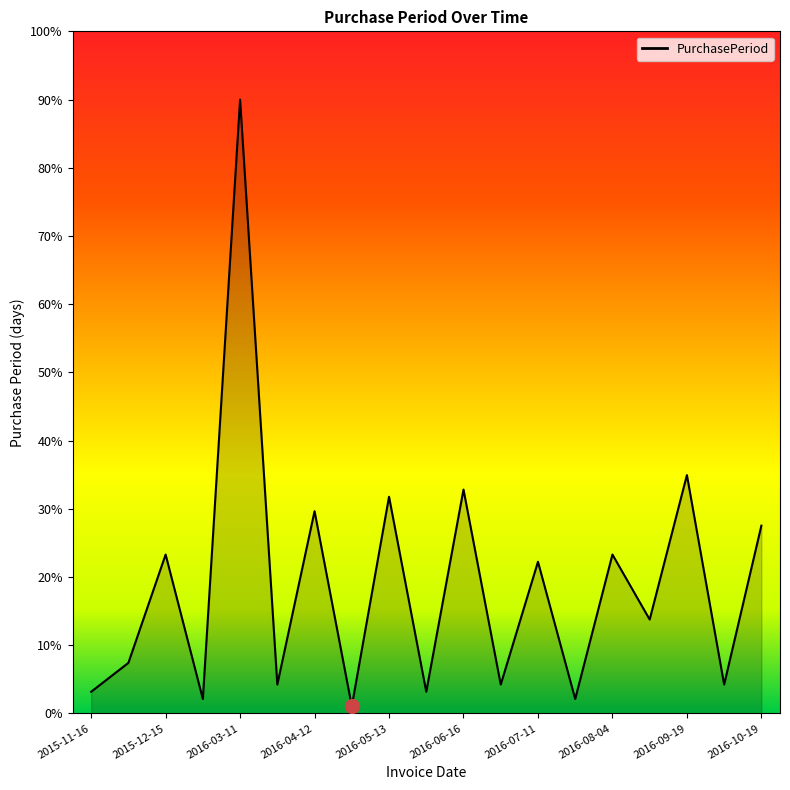

What is the difference between the maximum and minimum values?

88.9